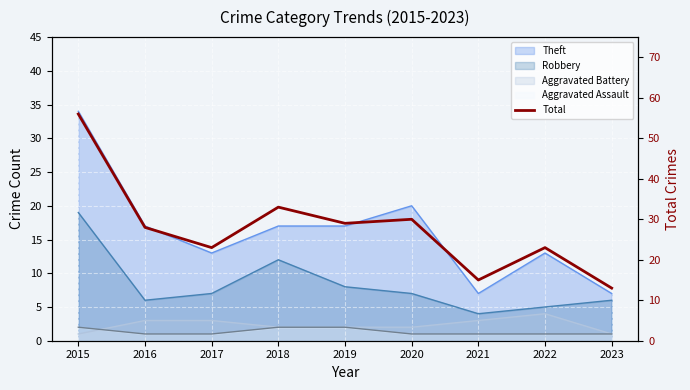

What is the change in value from 2019 to 2020?

+1